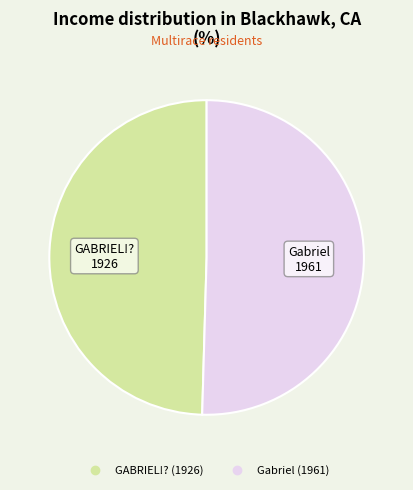

Which slice is the smallest?

GABRIEL!?